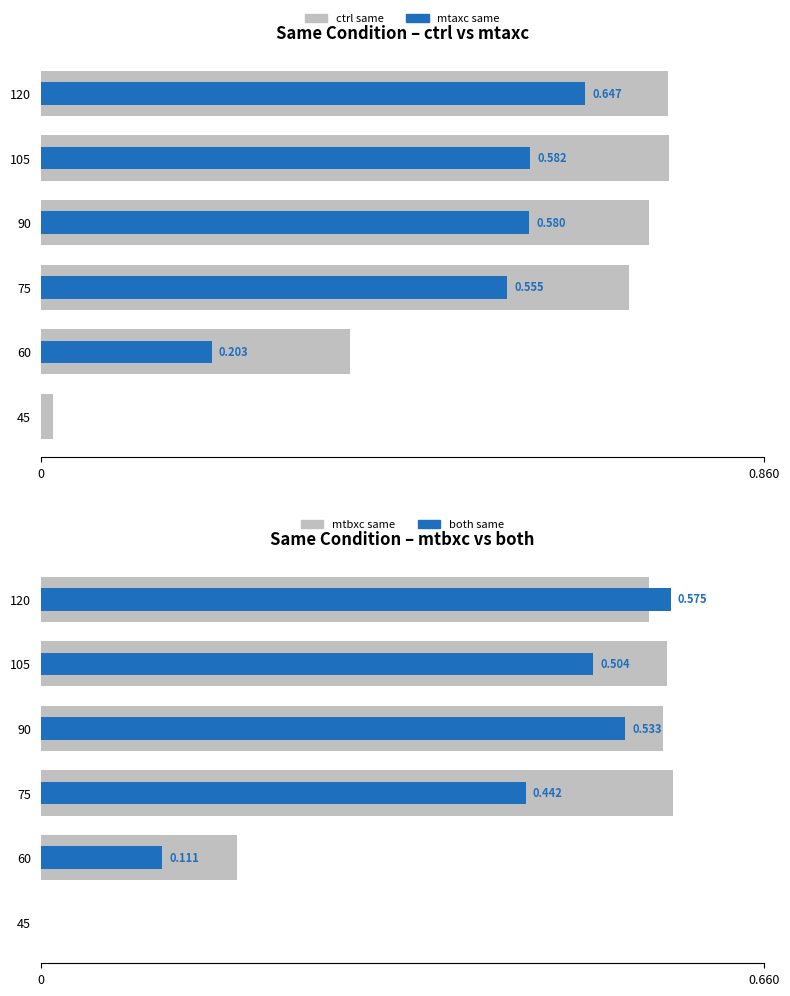

What is the value of the ctrl same bar at the 2nd from the left?

0.4